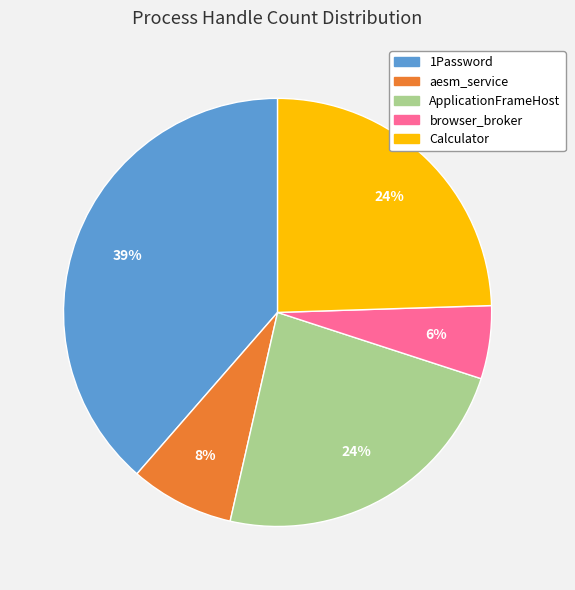

The ApplicationFrameHost slice represents 36% of the pie. True or false?

False